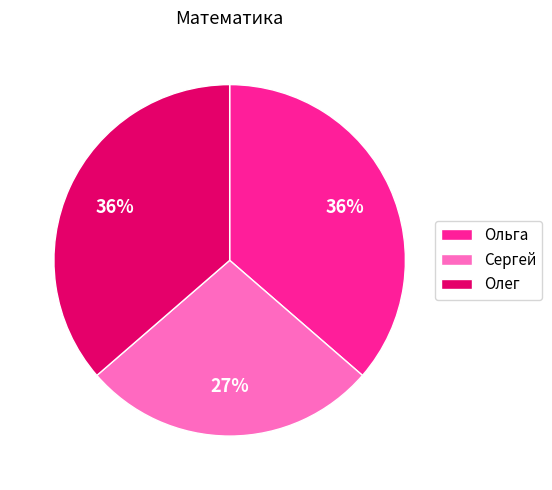

The Ольга slice represents 36% of the pie. True or false?

True